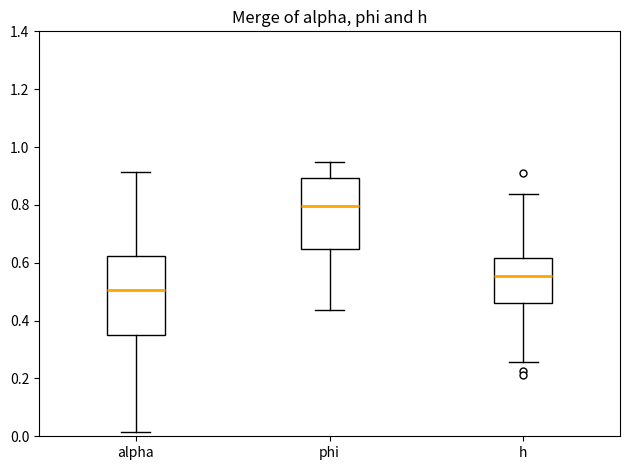

Reading left to right, read every box against the y-axis: the position of its median line, the range the box covers, and the ends of its whiskers. The values are not printed on the chart, so give them approximately, as read against the axis.

alpha: median 0.50, box 0.36 to 0.62, whiskers 0.02 to 0.92
phi: median 0.80, box 0.64 to 0.90, whiskers 0.44 to 0.94
h: median 0.56, box 0.46 to 0.62, whiskers 0.26 to 0.84